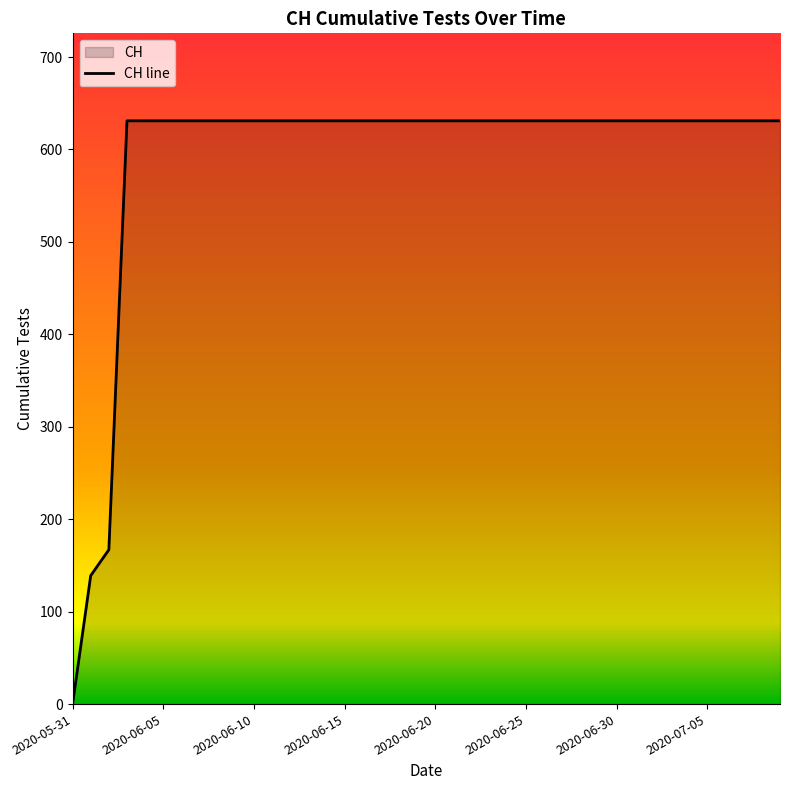

What is the difference between the maximum and minimum values?

631